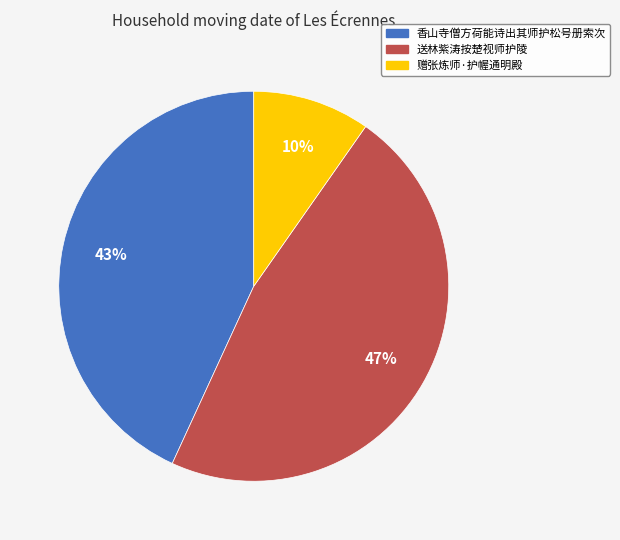

How many slices are in this pie chart?

3